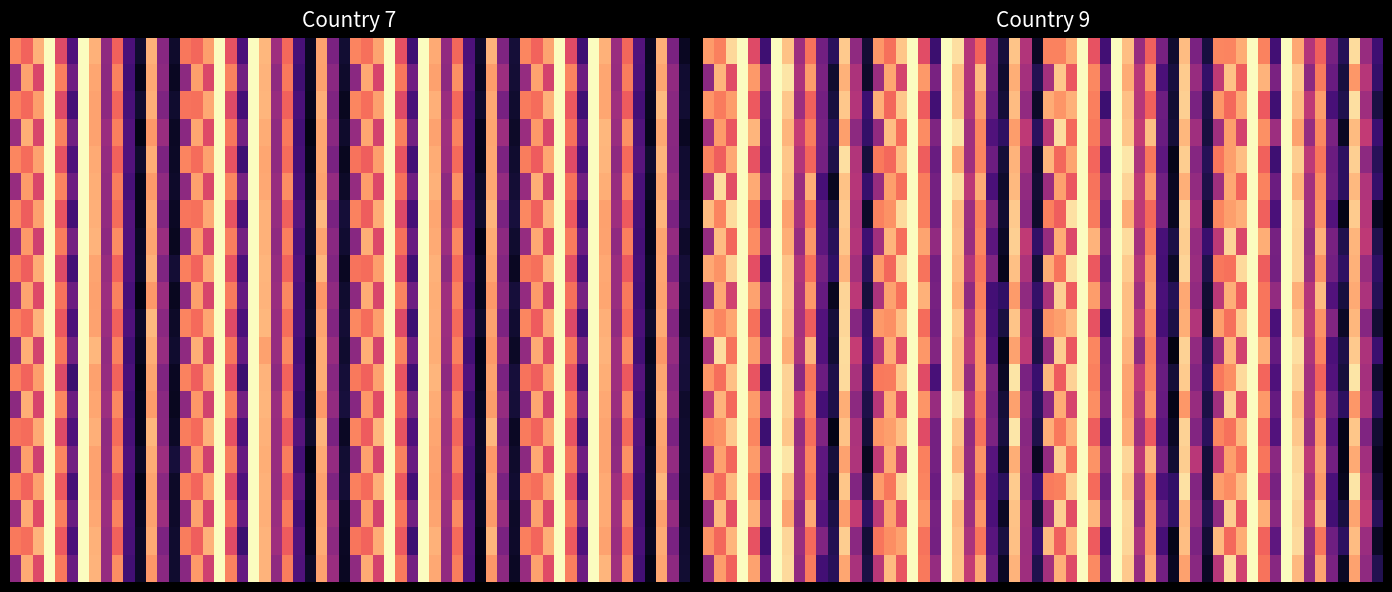

What is the sum of all 9 values?

8.1